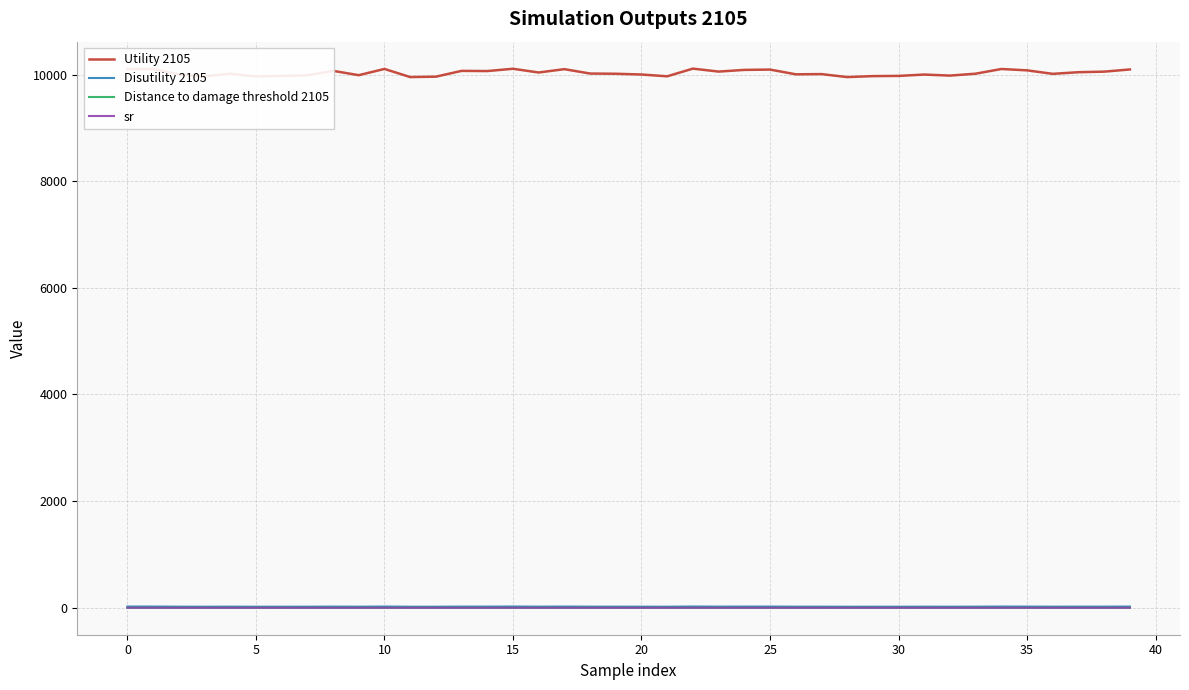

Which series has the largest total across all categories?

Utility 2105